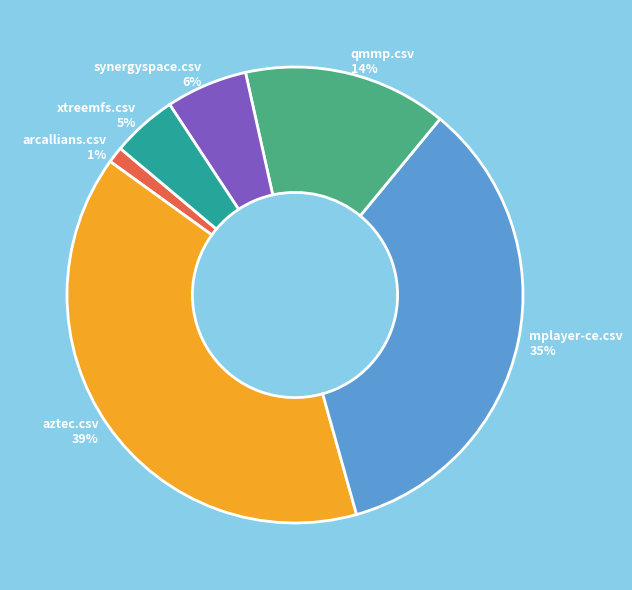

To the nearest percent, what portion does arcallians.csv represent?

1%